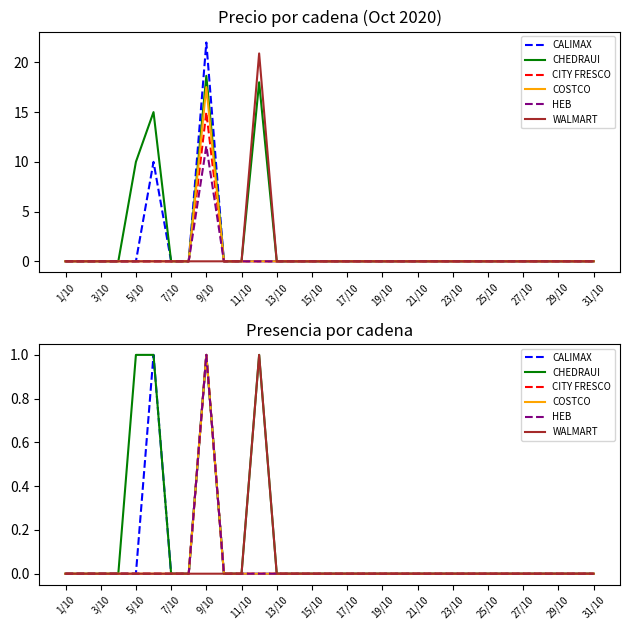

How many values in the CHEDRAUI series exceed 0?

4